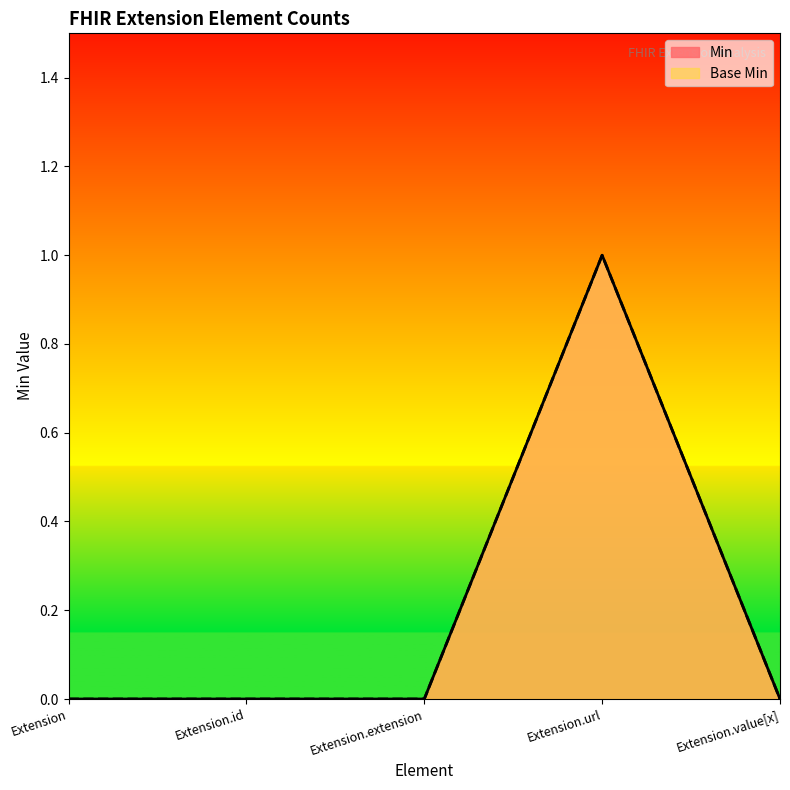

True or false: Base Min has more than 0 points higher than both neighbors.

True